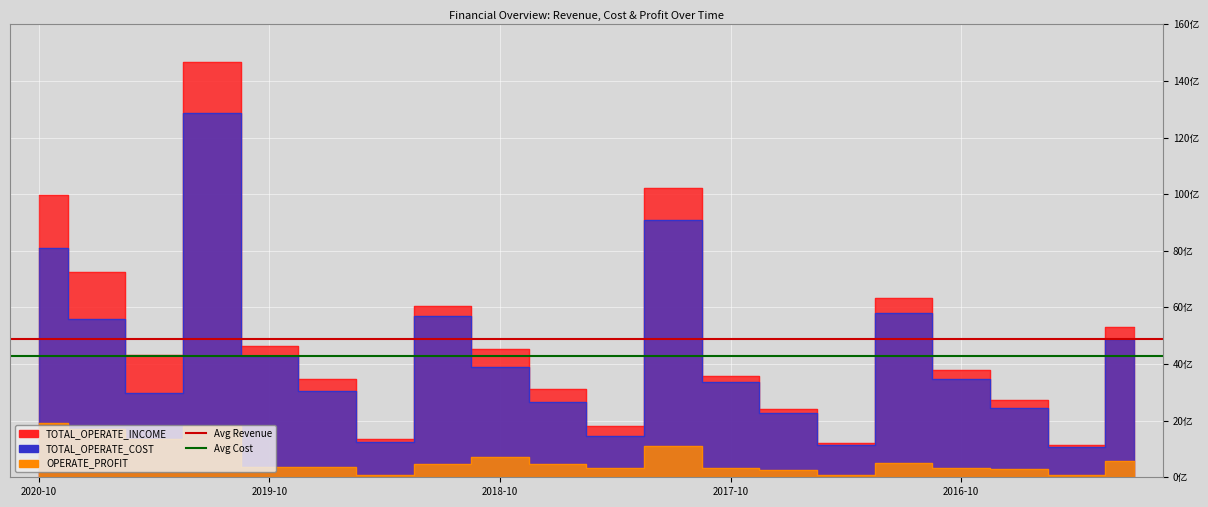

Does the chart display data point markers on the line(s)?

No